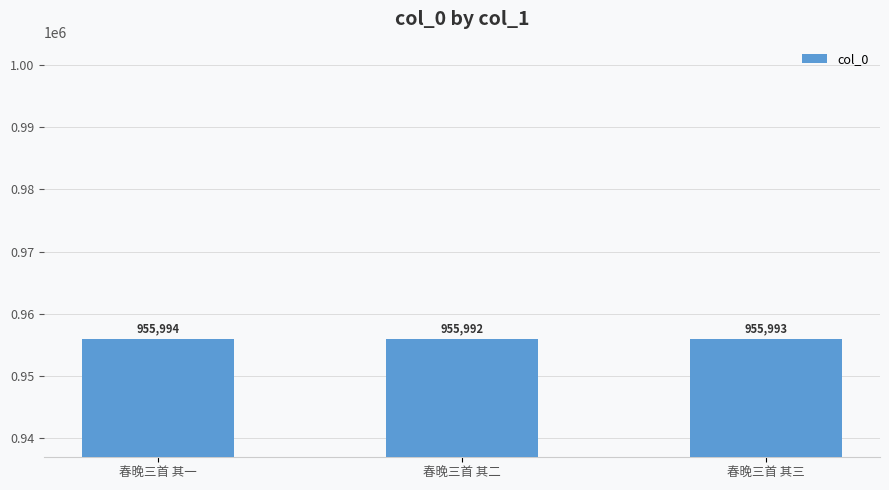

How many bars are there in total?

3